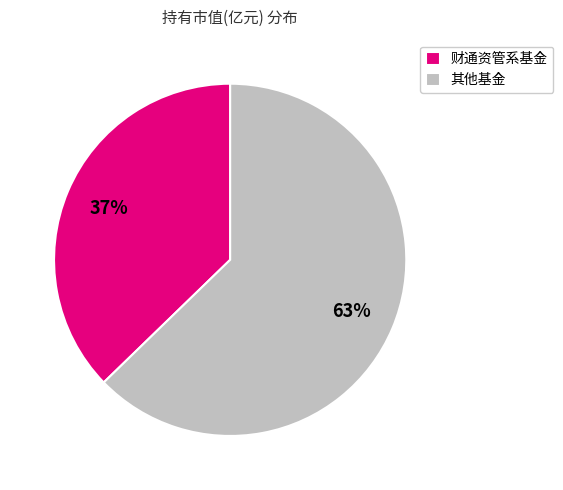

What percentage is the 财通资管系基金 slice, to the nearest percent?

37%